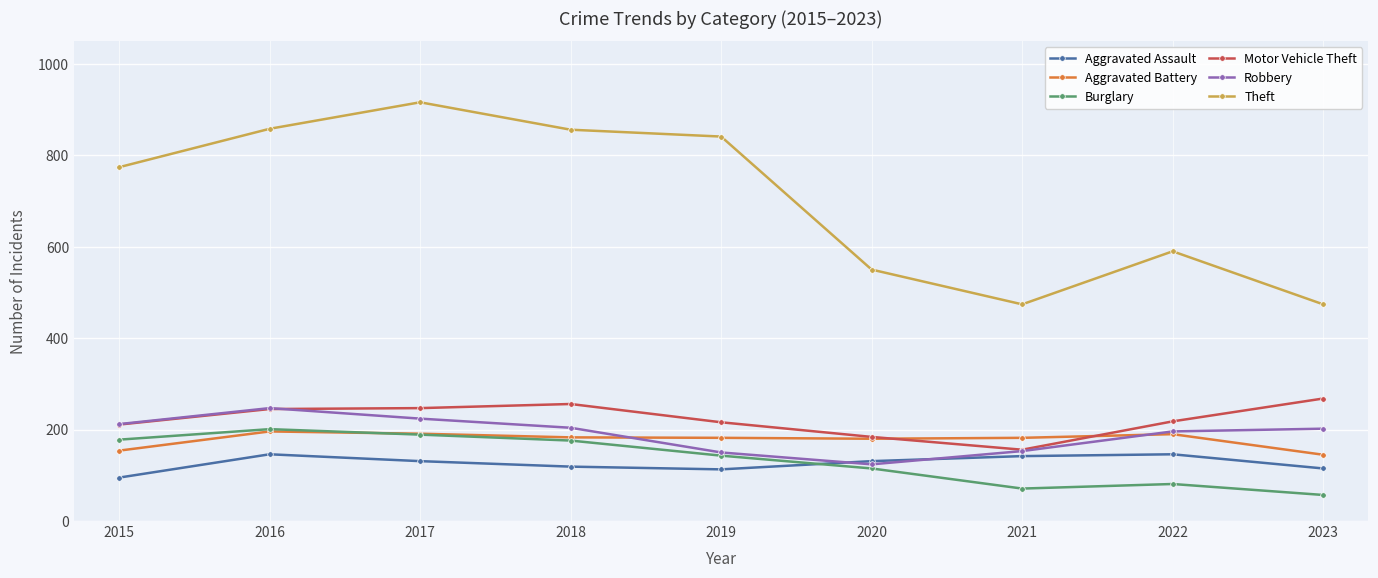

What value does the Aggravated Assault series have at 2021, to the nearest 10?

140